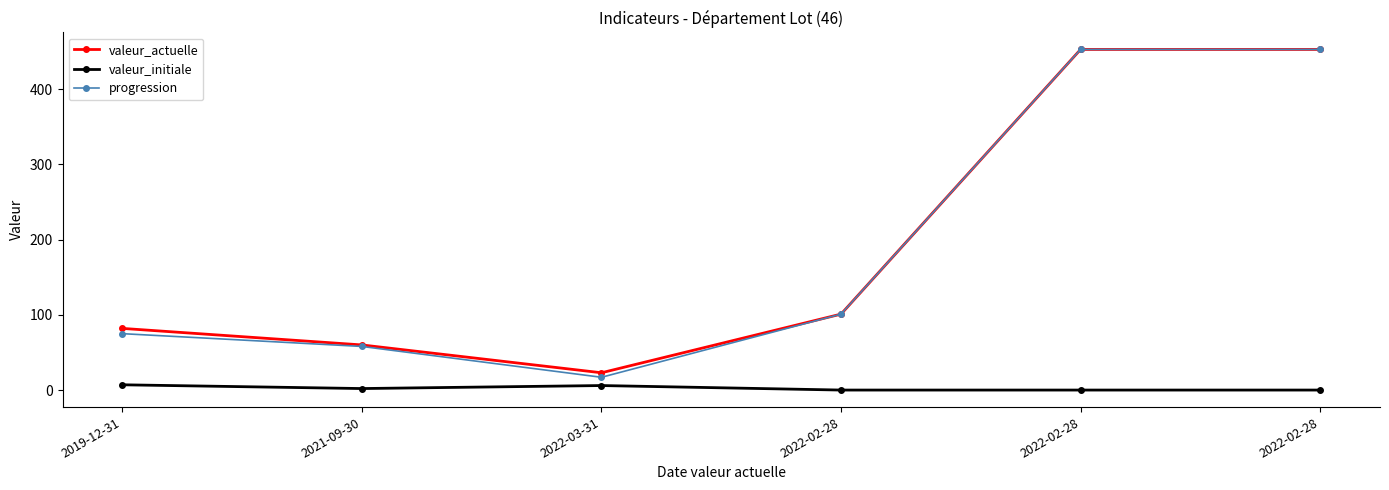

The progression series shows 453 at 2022-02-28. True or false?

True